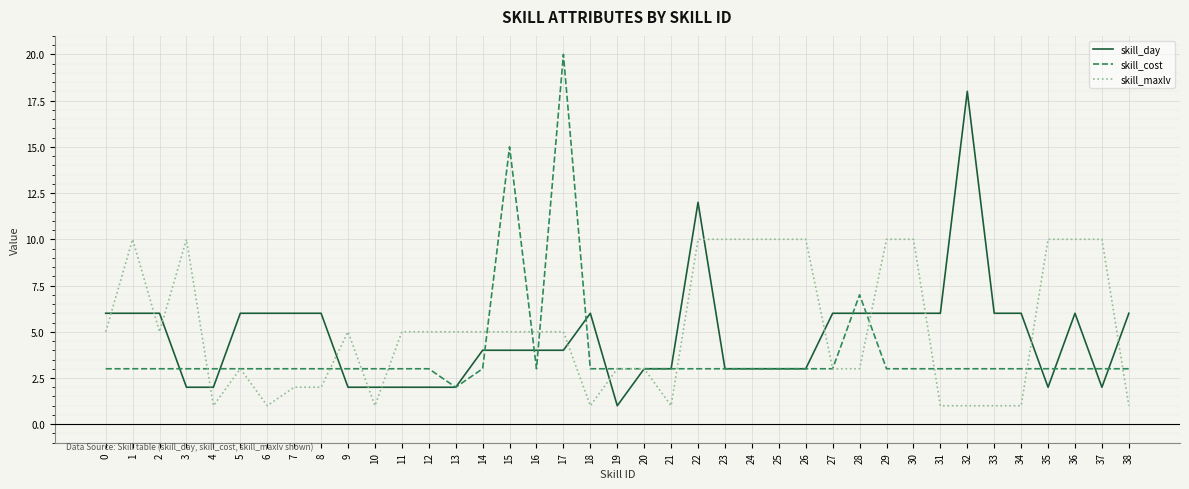

Rank the series by their maximum value, from highest to lowest.

skill_cost, skill_day, skill_maxlv